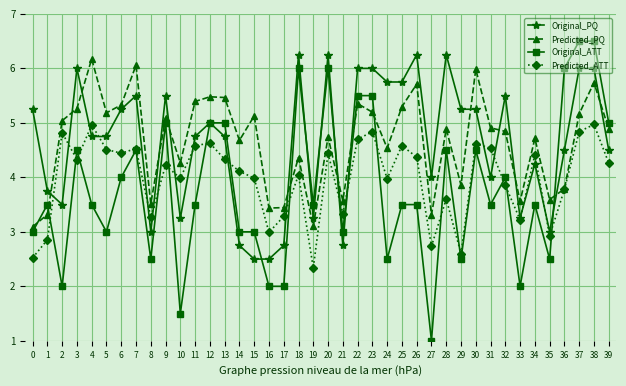

At which category does Predicted_PQ reach its first local peak?

4